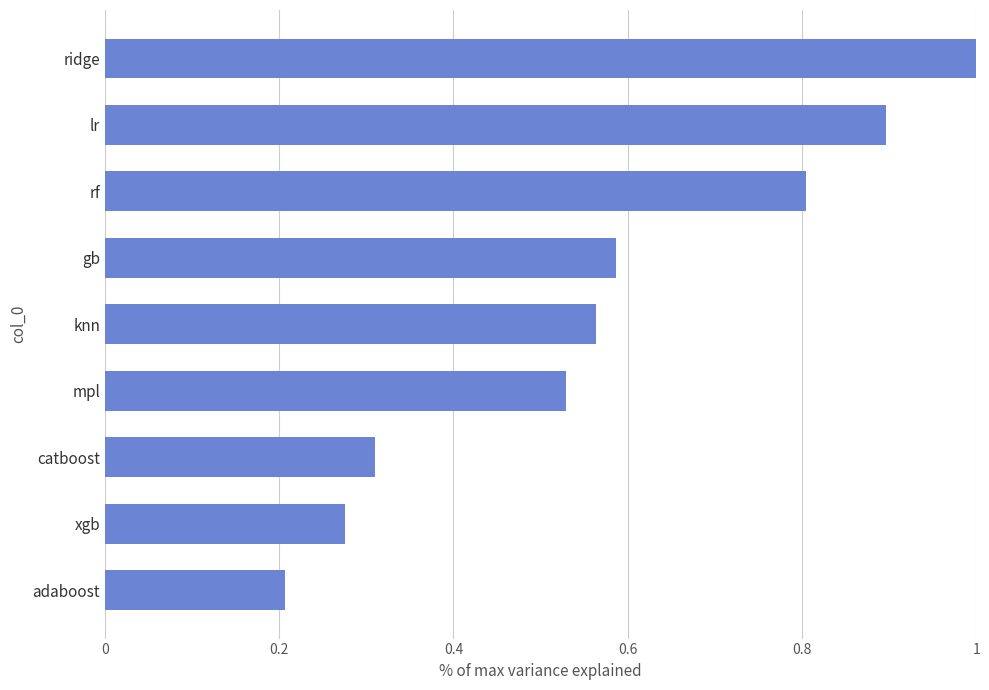

What is the sum of all values?

5.2